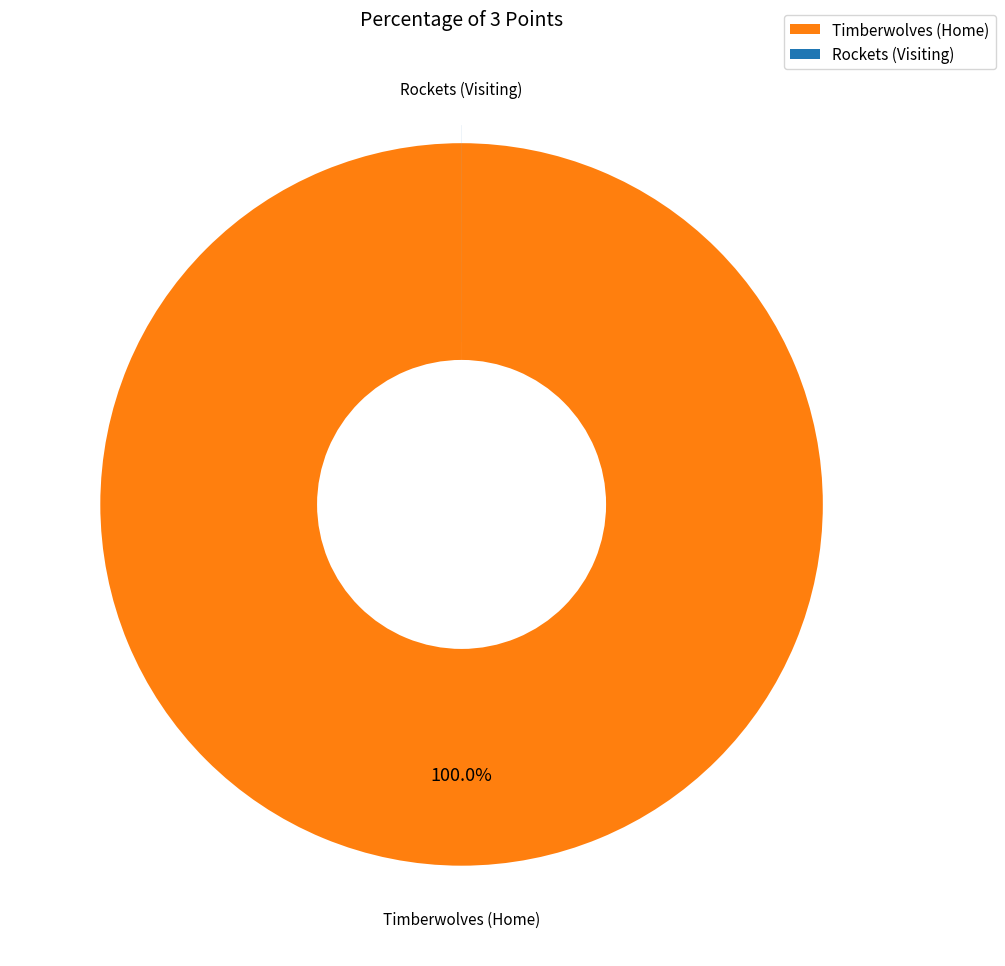

Does Timberwolves (Home) account for over 50% of the chart?

Yes